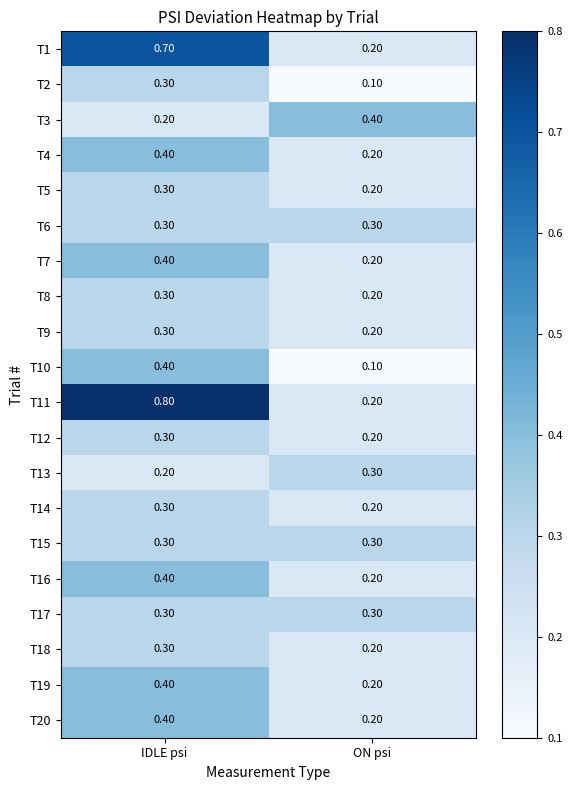

What is the average value of the T20 series?

0.3